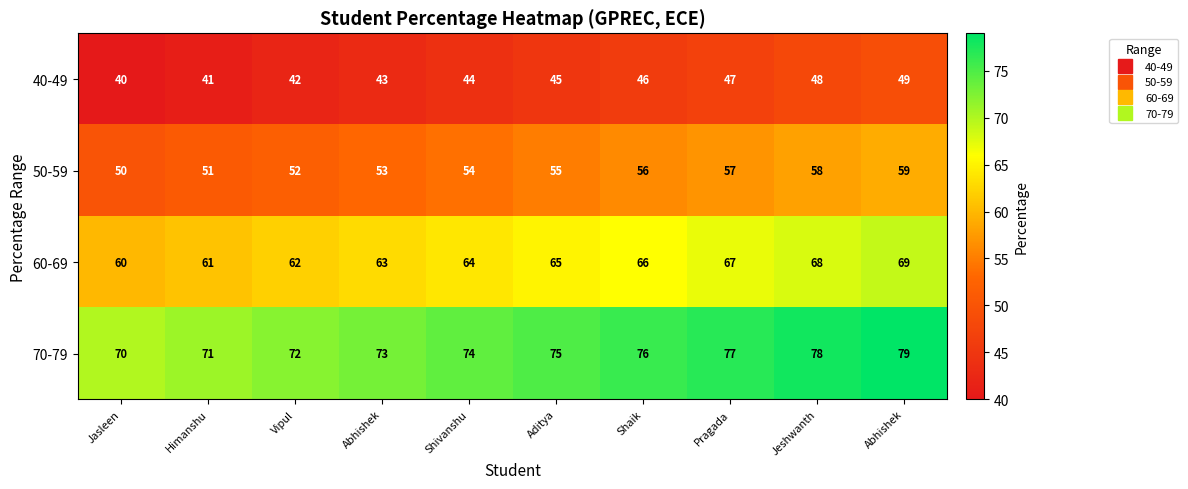

At how many categories does at least one series exceed 42?

10